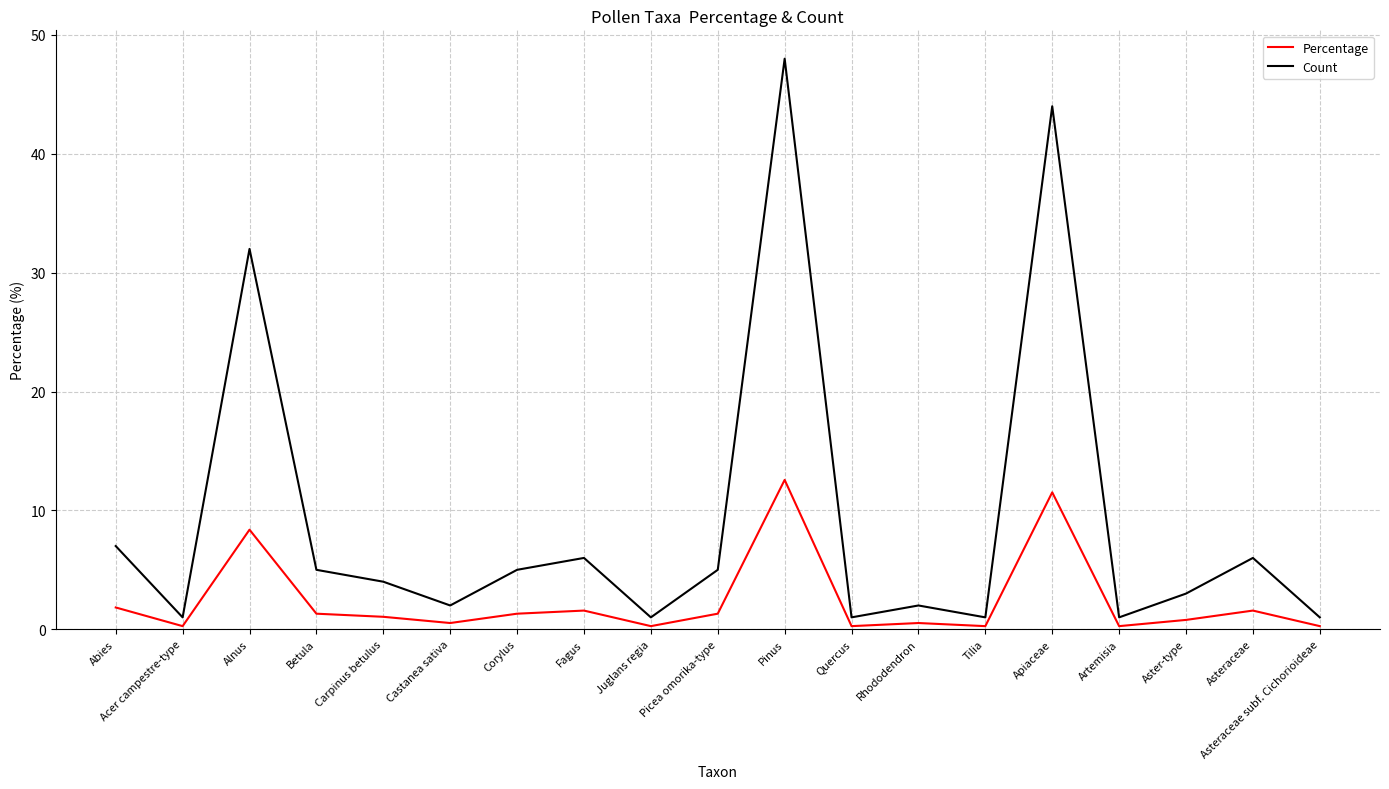

What is the average value of the Count series?

9.2